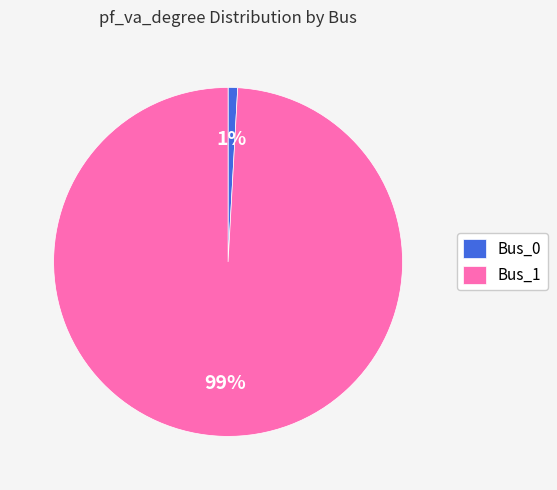

Between Bus_1 and Bus_0, which is larger?

Bus_1